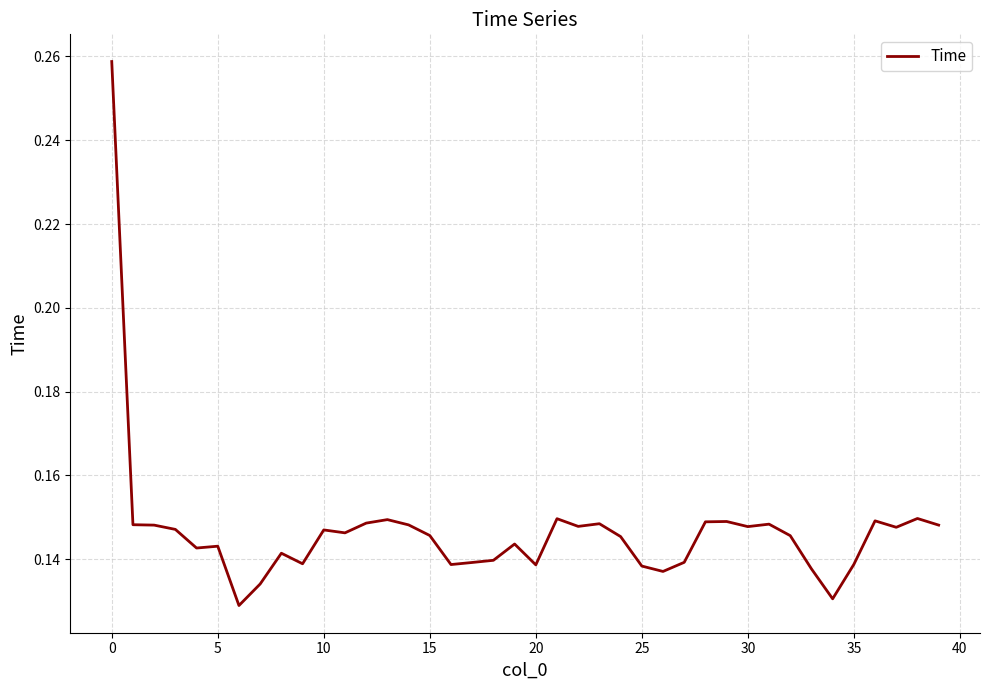

What is the sum of all values?

5.9